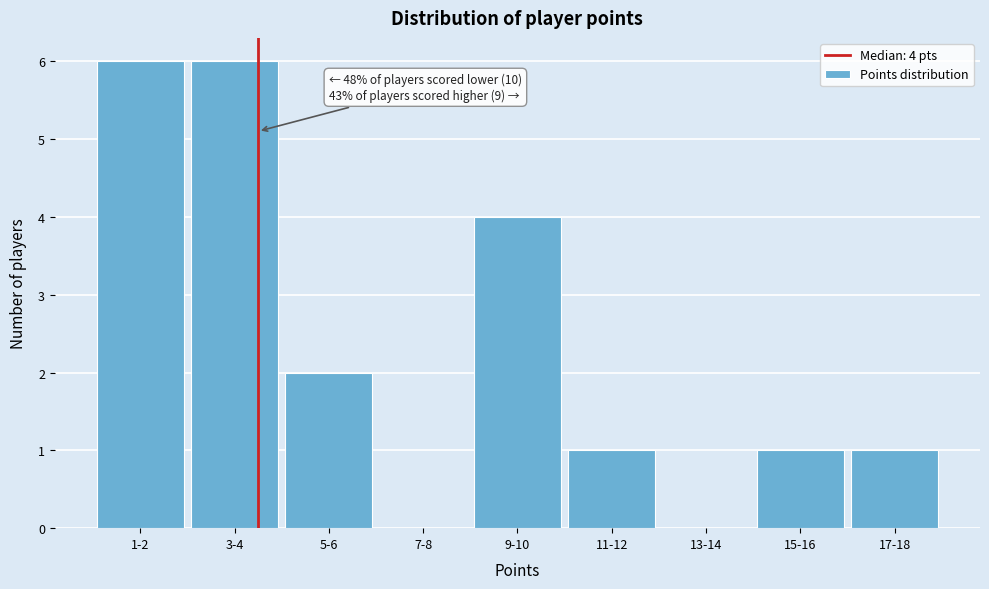

Reading left to right, transcribe all the data shown in this chart.

1-2=6	3-4=6	5-6=2	7-8=0	9-10=4	11-12=1	13-14=0	15-16=1	17-18=1